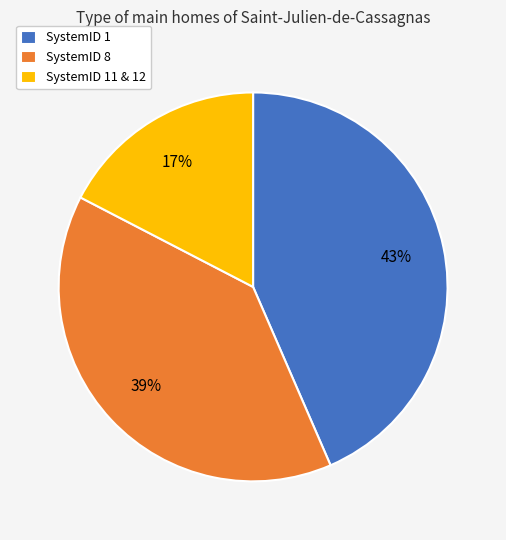

Does SystemID 1 account for over 50% of the chart?

No